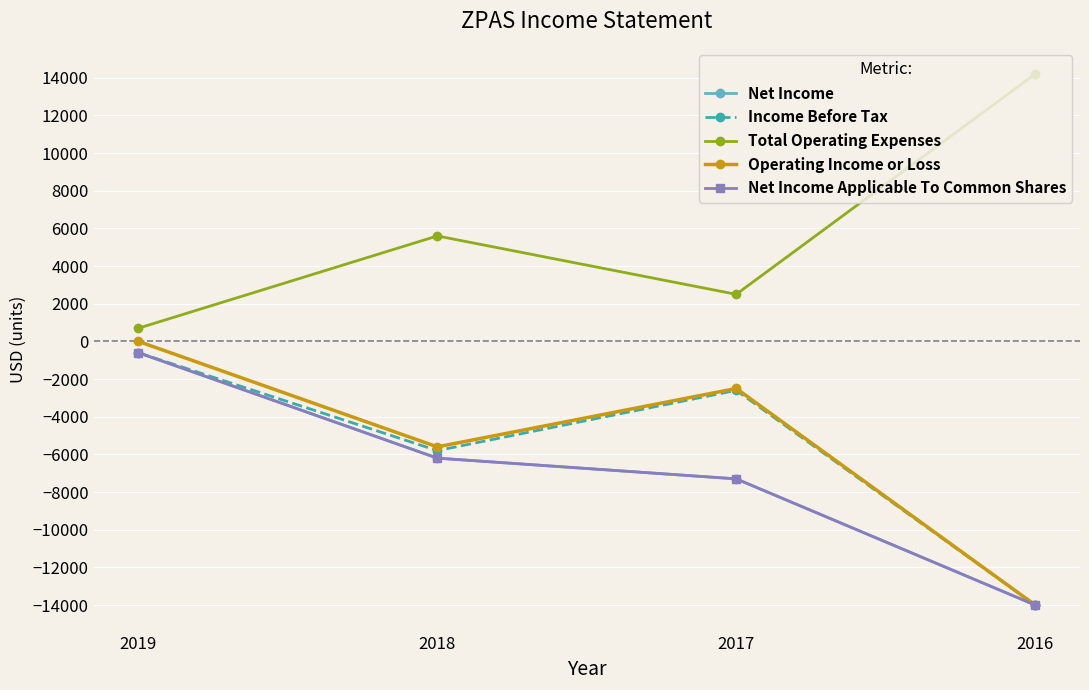

Is it true that Total Operating Expenses equals 5600 at 2018?

True